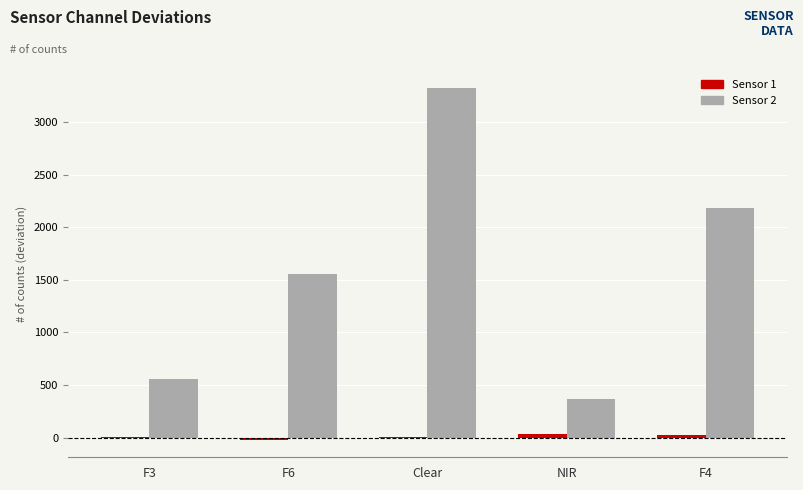

The Sensor 2 series shows 1425 at Clear. True or false?

False